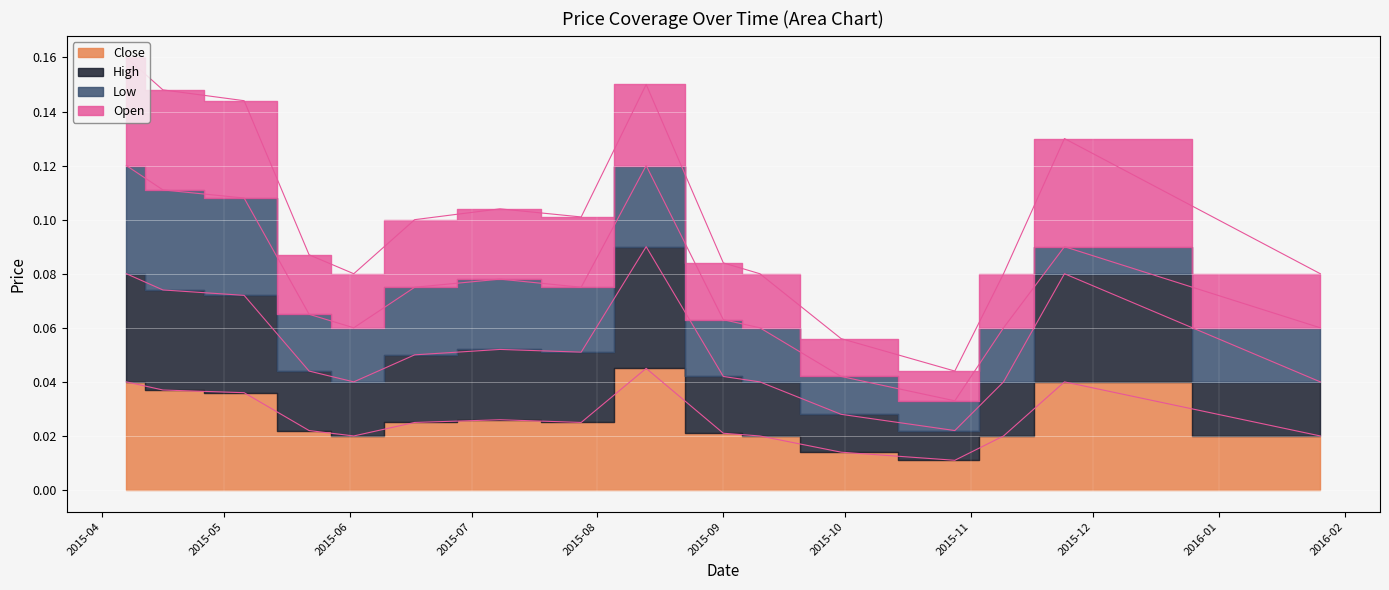

At which label is Close closest to 0?

2015-10-28